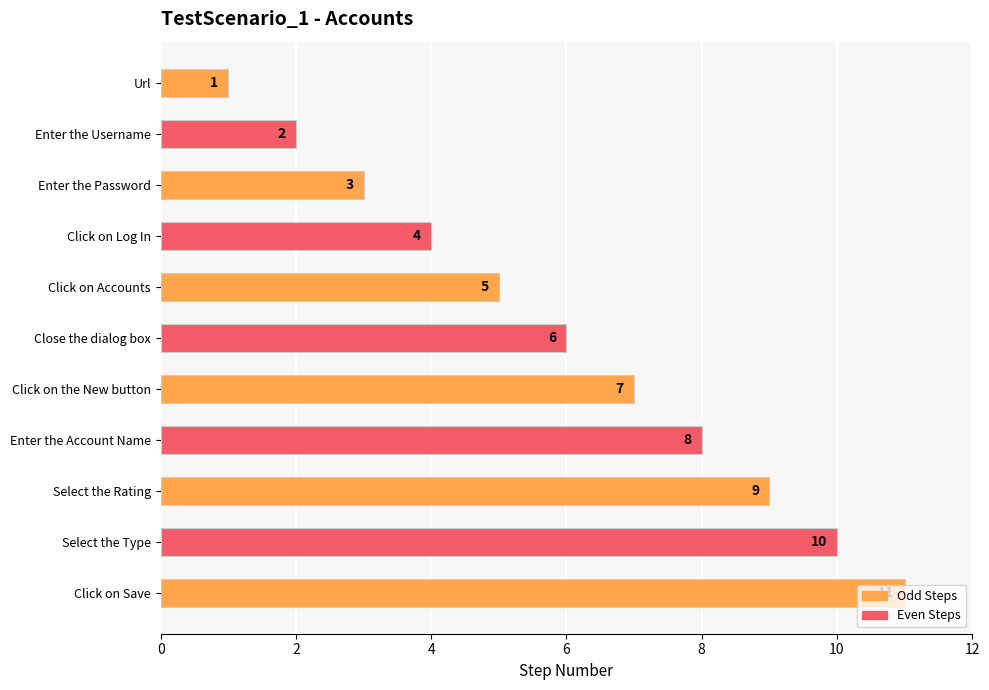

Does the chart contain any negative values?

No